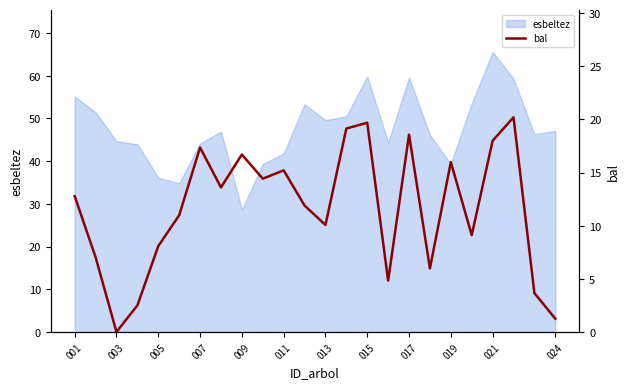

Which category has the highest value in the esbeltez series?

021